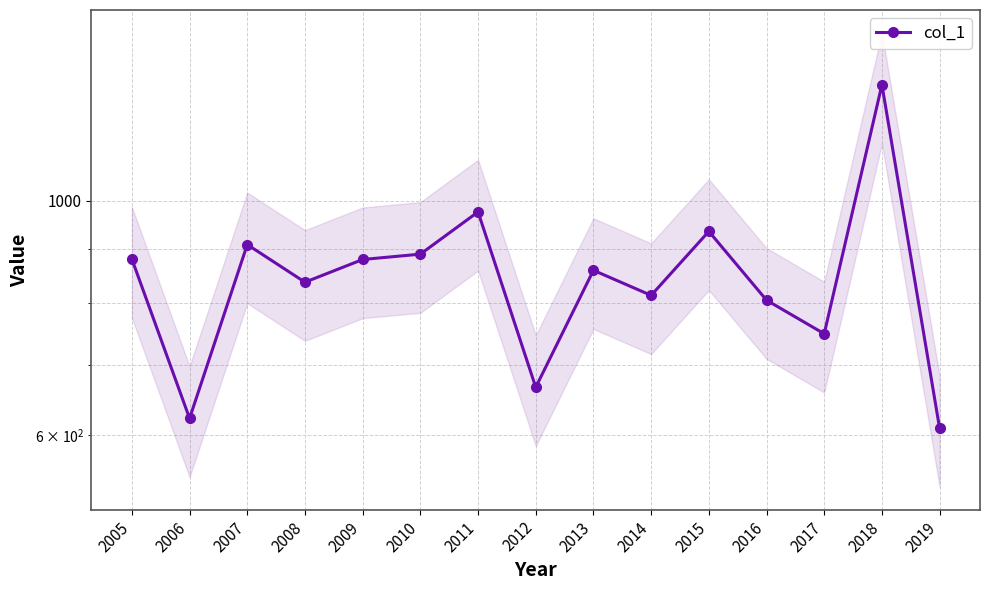

Reading right to left, extract all data points from this chart.

2019=609.3	2018=1288.1	2017=748.6	2016=805.5	2015=935.7	2014=813.9	2013=859.7	2012=666.2	2011=976.3	2010=890.5	2009=880.1	2008=837.6	2007=909.2	2006=622.6	2005=881.0